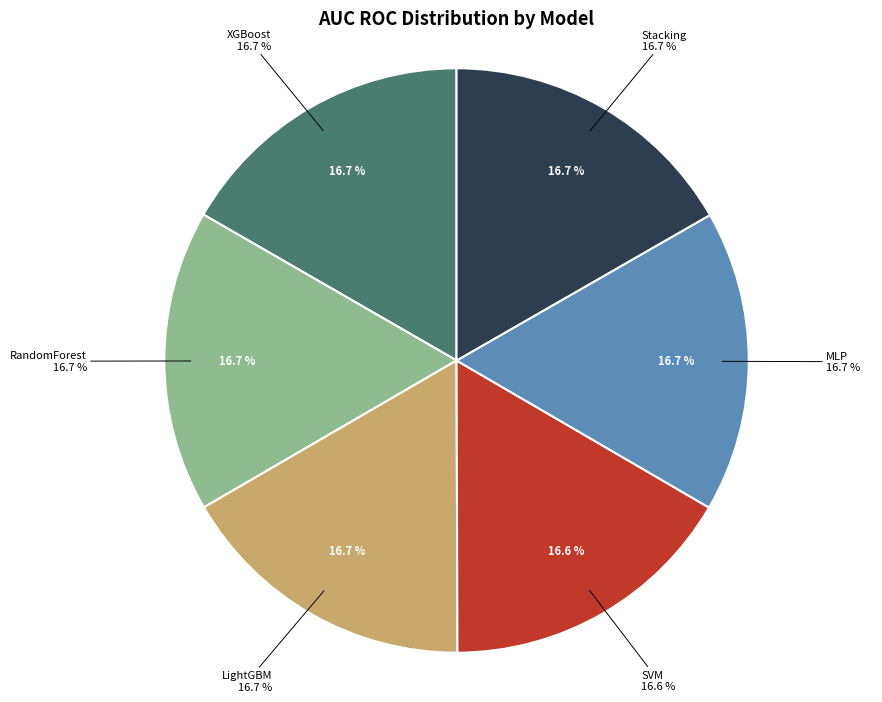

Rank the categories by value from highest to lowest.

Stacking, RandomForest, MLP, XGBoost, LightGBM, SVM